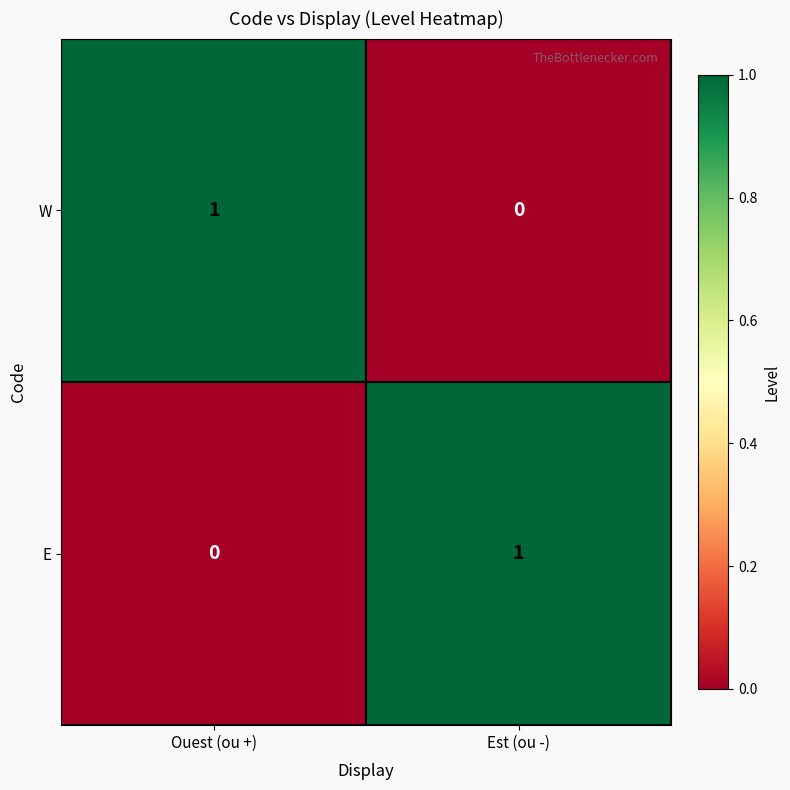

True or false: E has a value of 2 at Est (ou -).

False